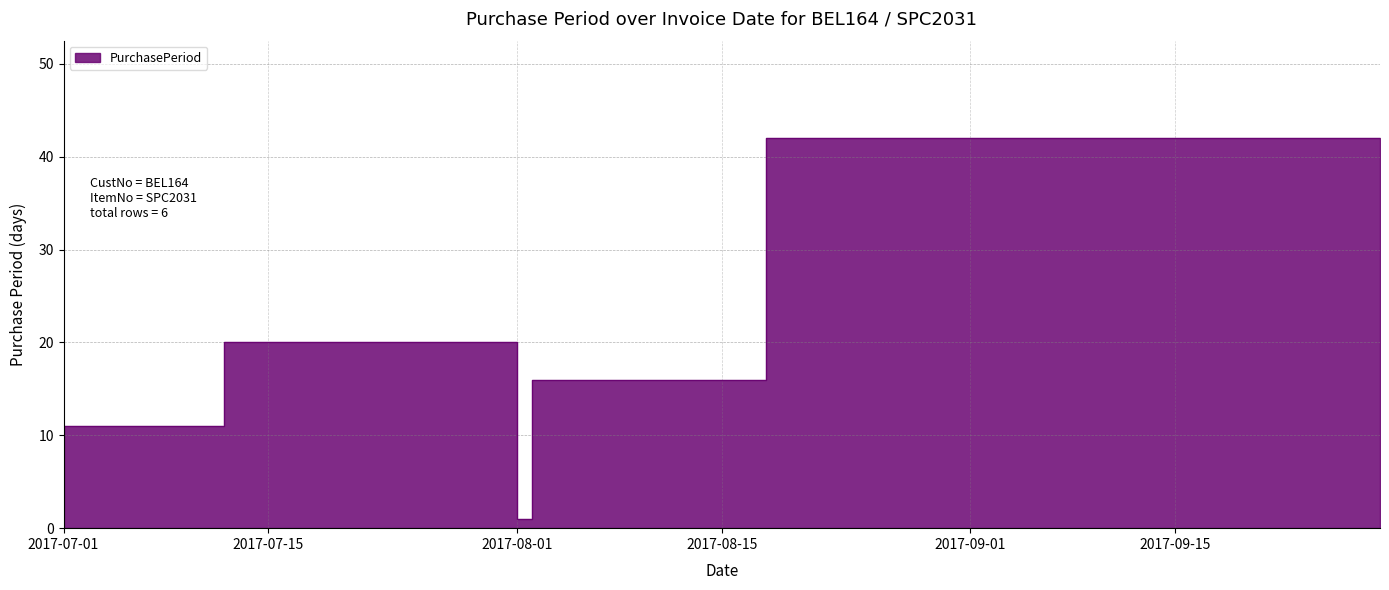

Which has a higher value, 2017-08-18 or 2017-07-12?

2017-08-18